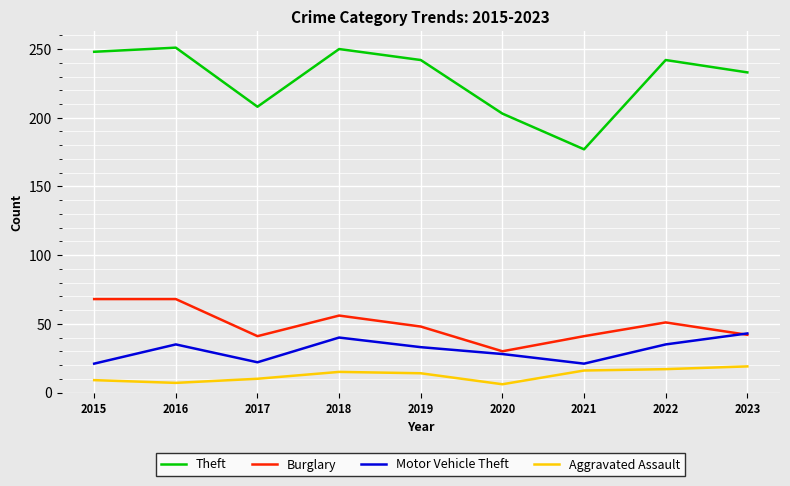

At which category does Motor Vehicle Theft reach its first local peak?

2016